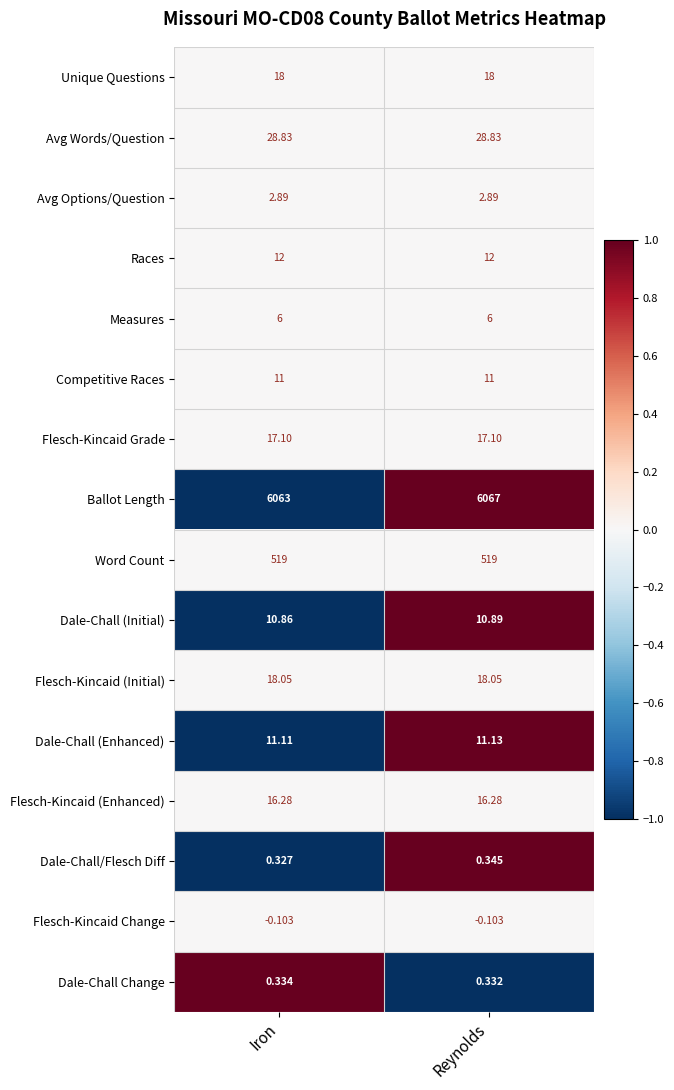

At how many categories does at least one series exceed 0?

2